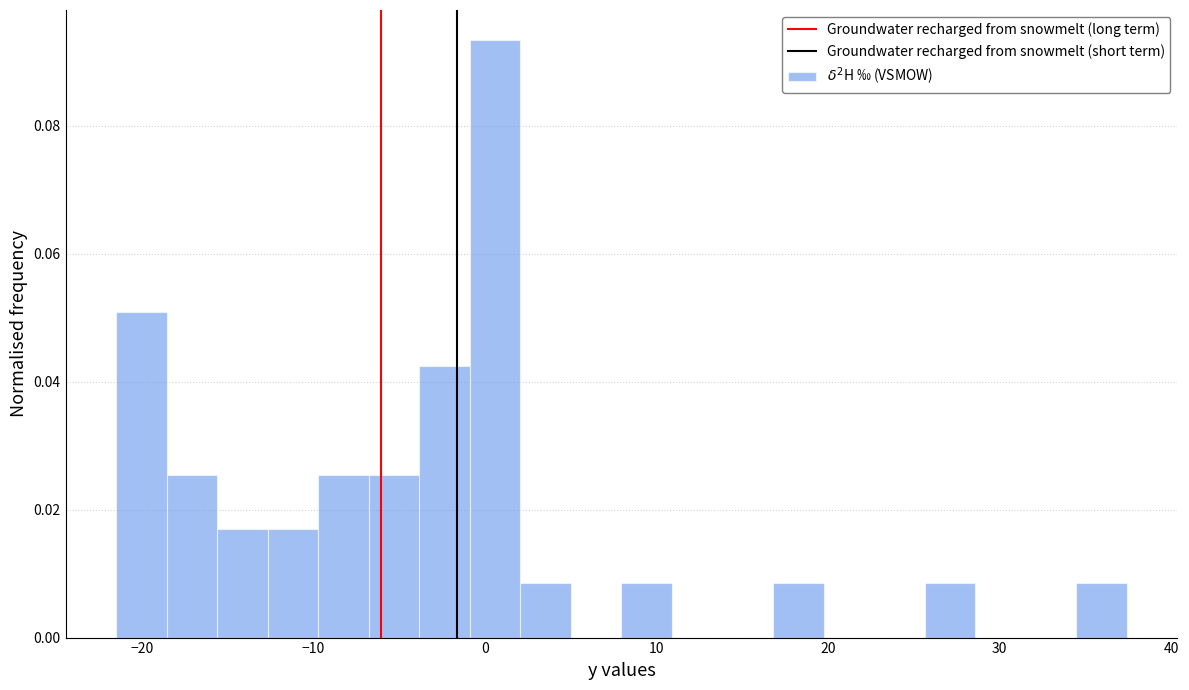

Around what value on the x-axis is the tallest bar? Give the approximate position of its centre, as read against the axis.

1